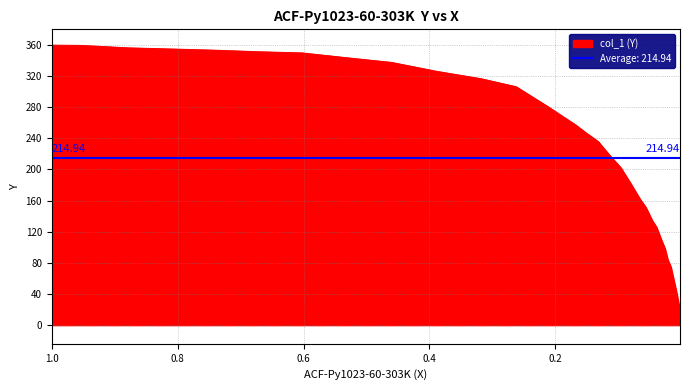

Which has a higher value, 0.2623 or 0.026?

0.2623